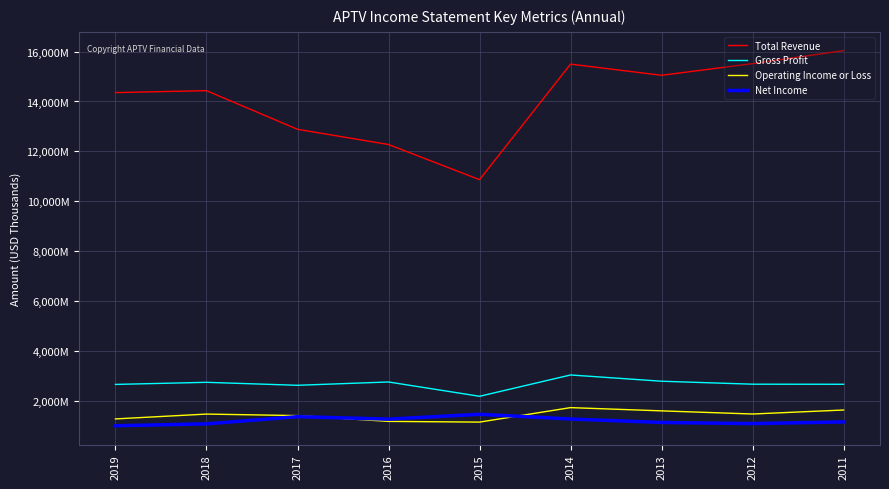

True or false: Gross Profit has a value of 2655000 at 2011.

True